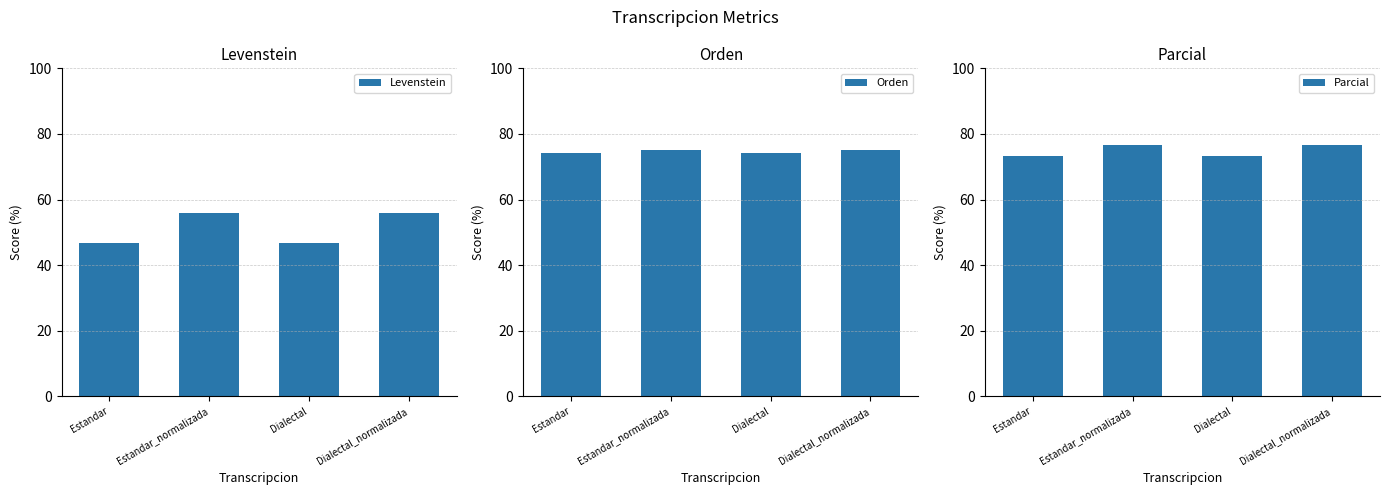

What is the label of the 1st bar from the left?

Estandar